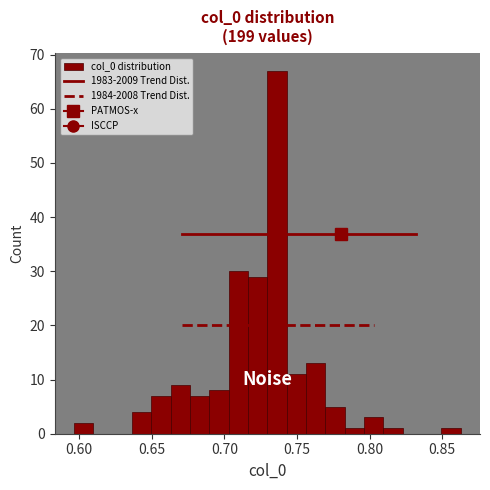

Around what value on the x-axis is the tallest bar? Give the approximate position of its centre, as read against the axis.

0.735